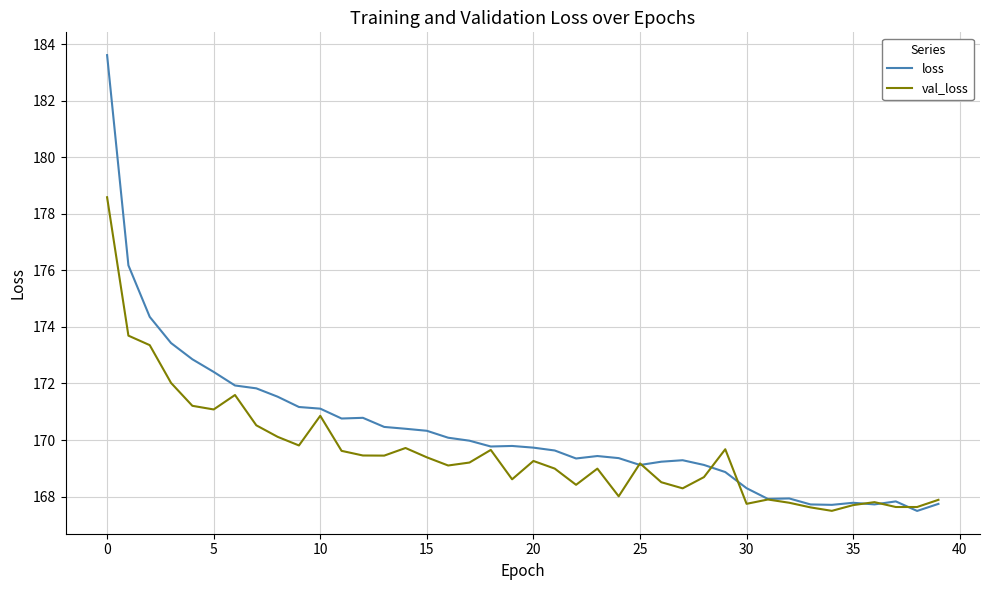

What is the highest value of the loss series?

183.6